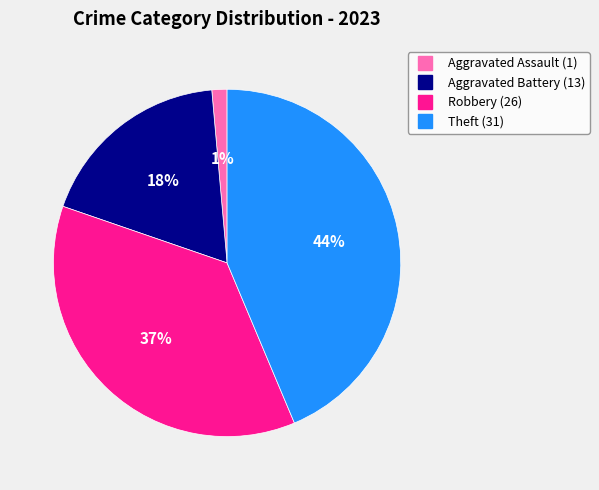

Is there any slice that represents more than half of the pie?

No